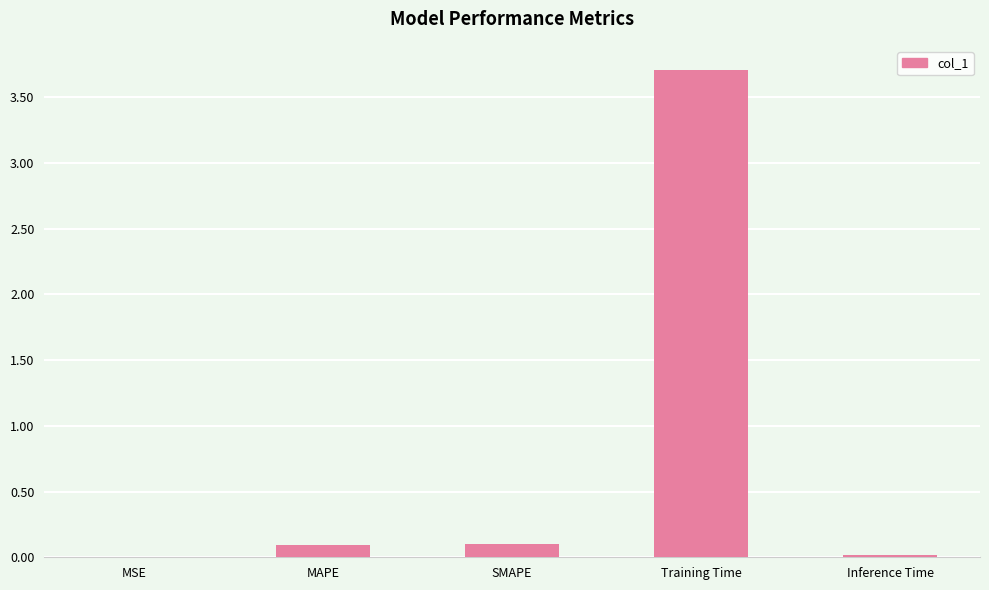

What is the sum of the values at Training Time and MSE?

3.7